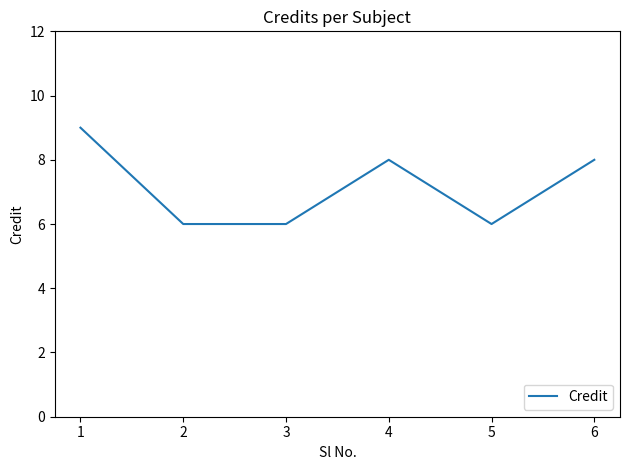

Reading left to right, extract all data points from this chart.

1=9	2=6	3=6	4=8	5=6	6=8